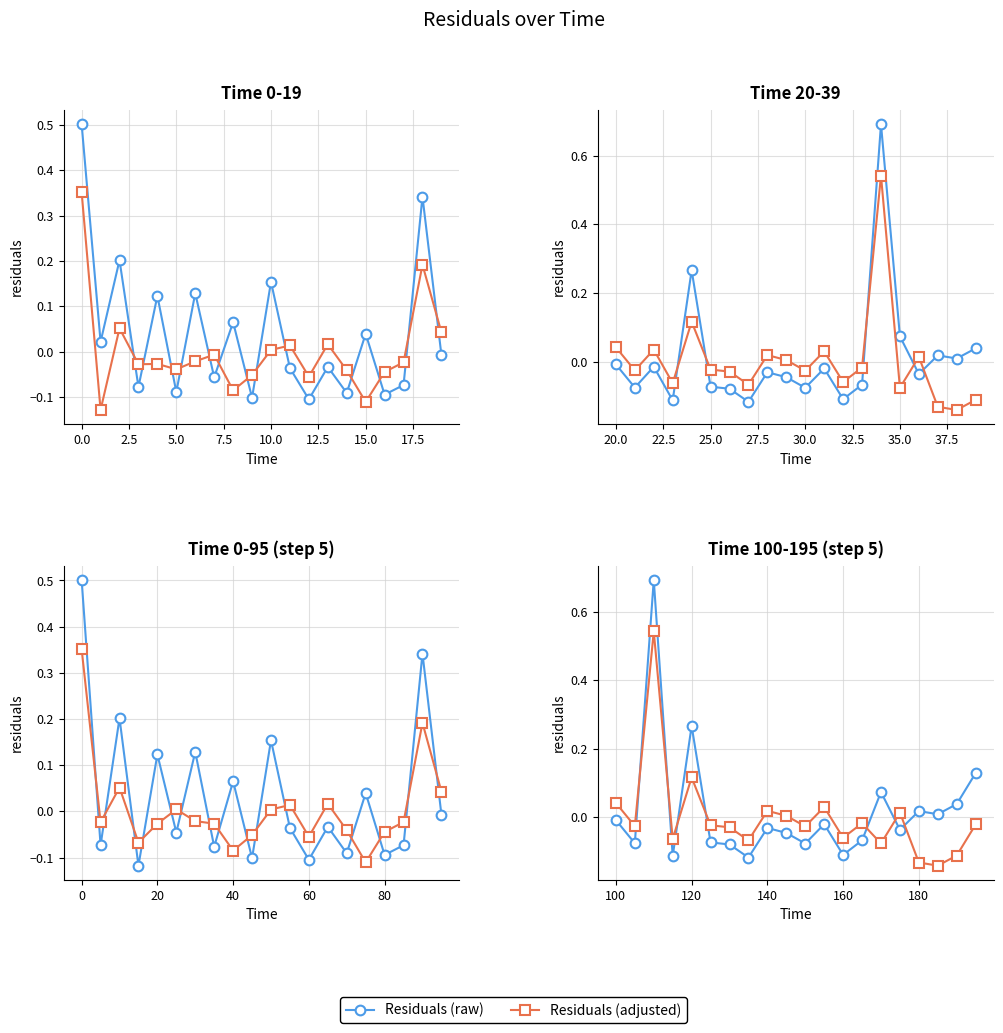

Which series has the largest range (max minus min)?

Residuals (raw)